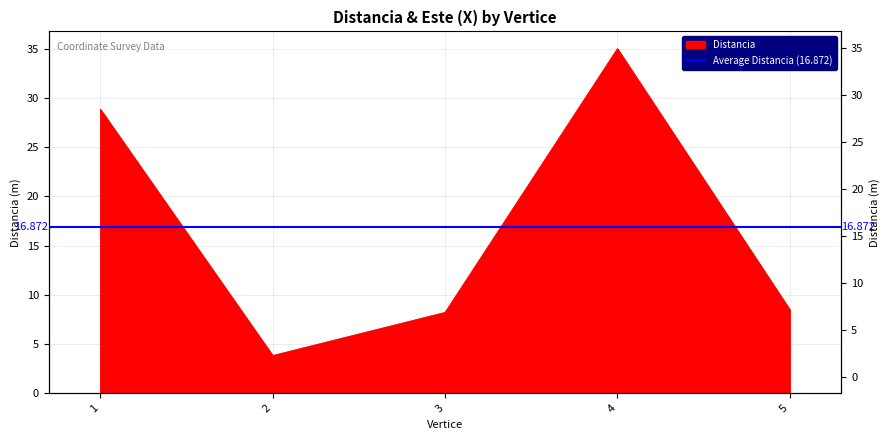

What is the difference between the maximum and second lowest values?

26.8